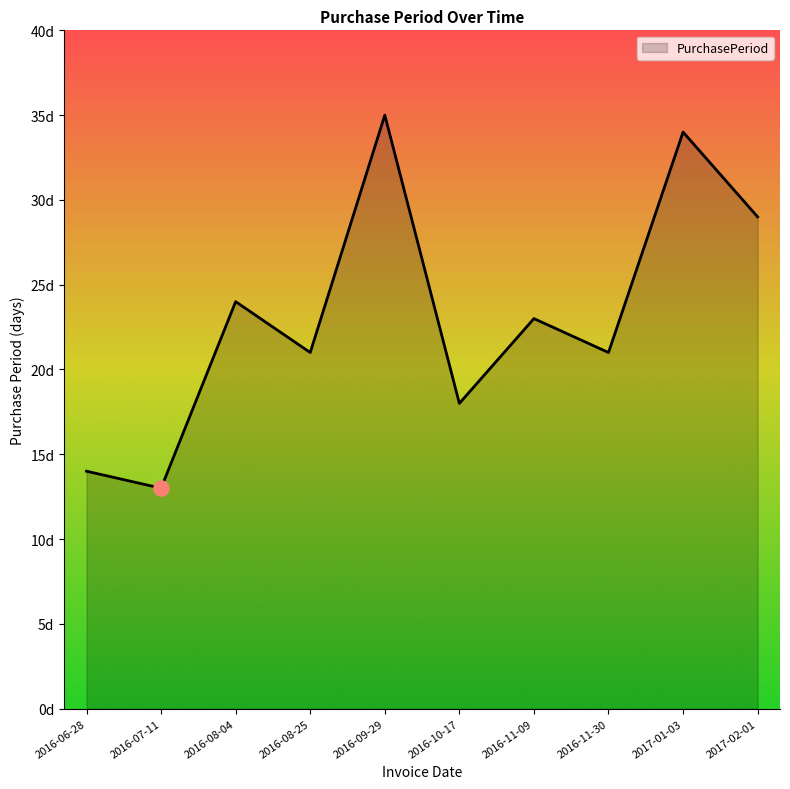

What is the change in value from 2016-07-11 to 2017-01-03?

+21